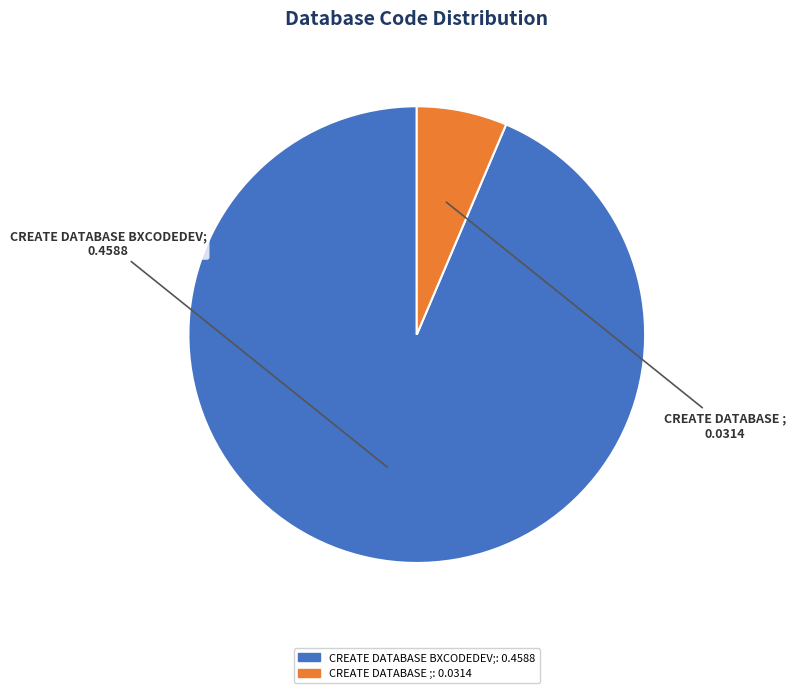

Which category has the smallest portion of the pie?

CREATE DATABASE ;